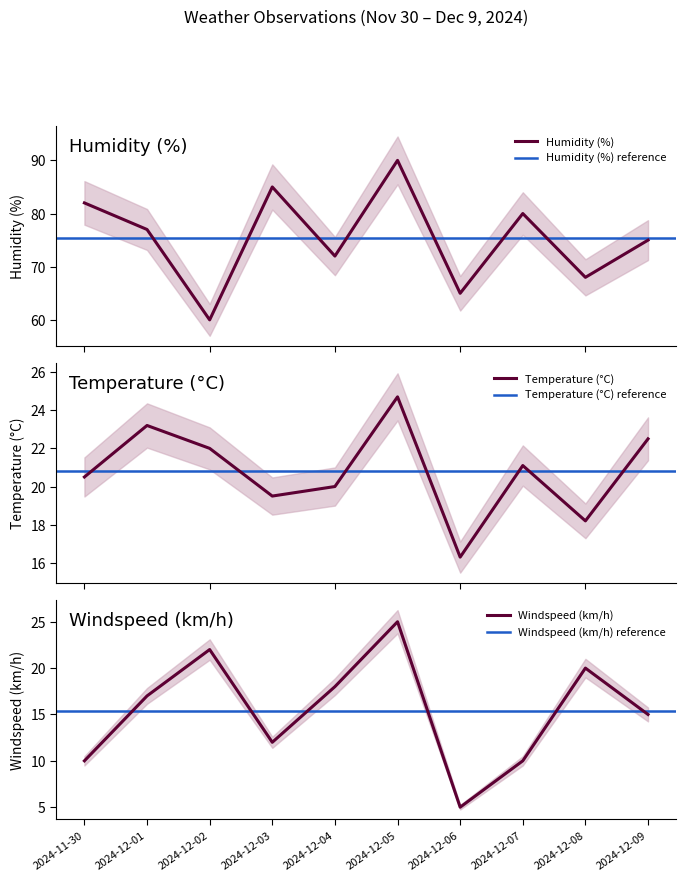

What is the minimum value shown in the chart?

5.0